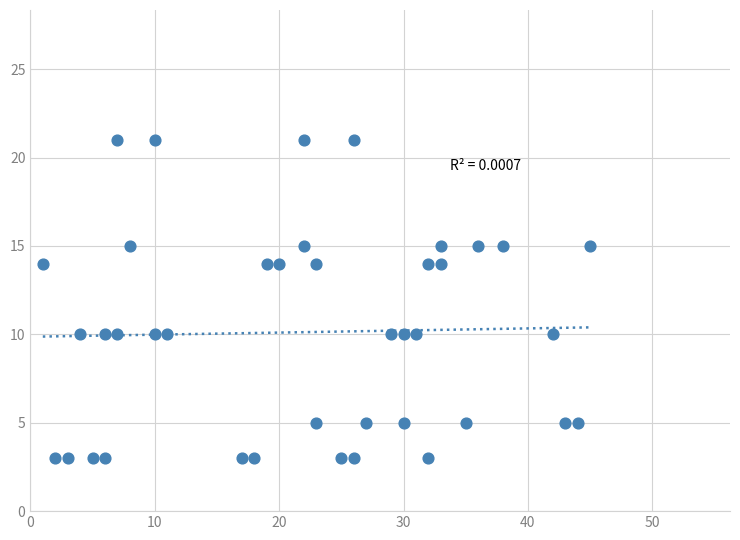

What is the range of Y values (max minus min)?

18